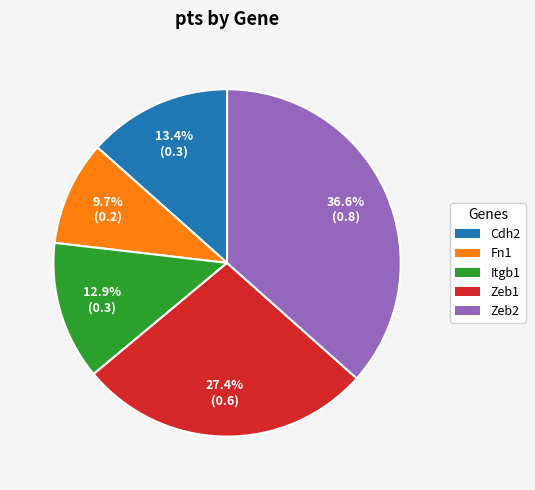

How many segments does this pie chart have?

5